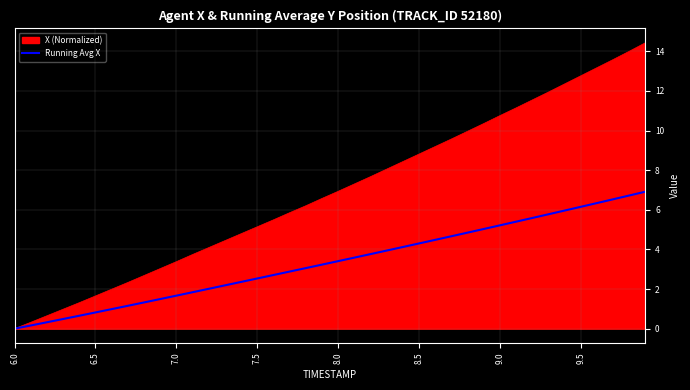

List the series in order of their overall mean, lowest first.

Running Avg X, X (Normalized)